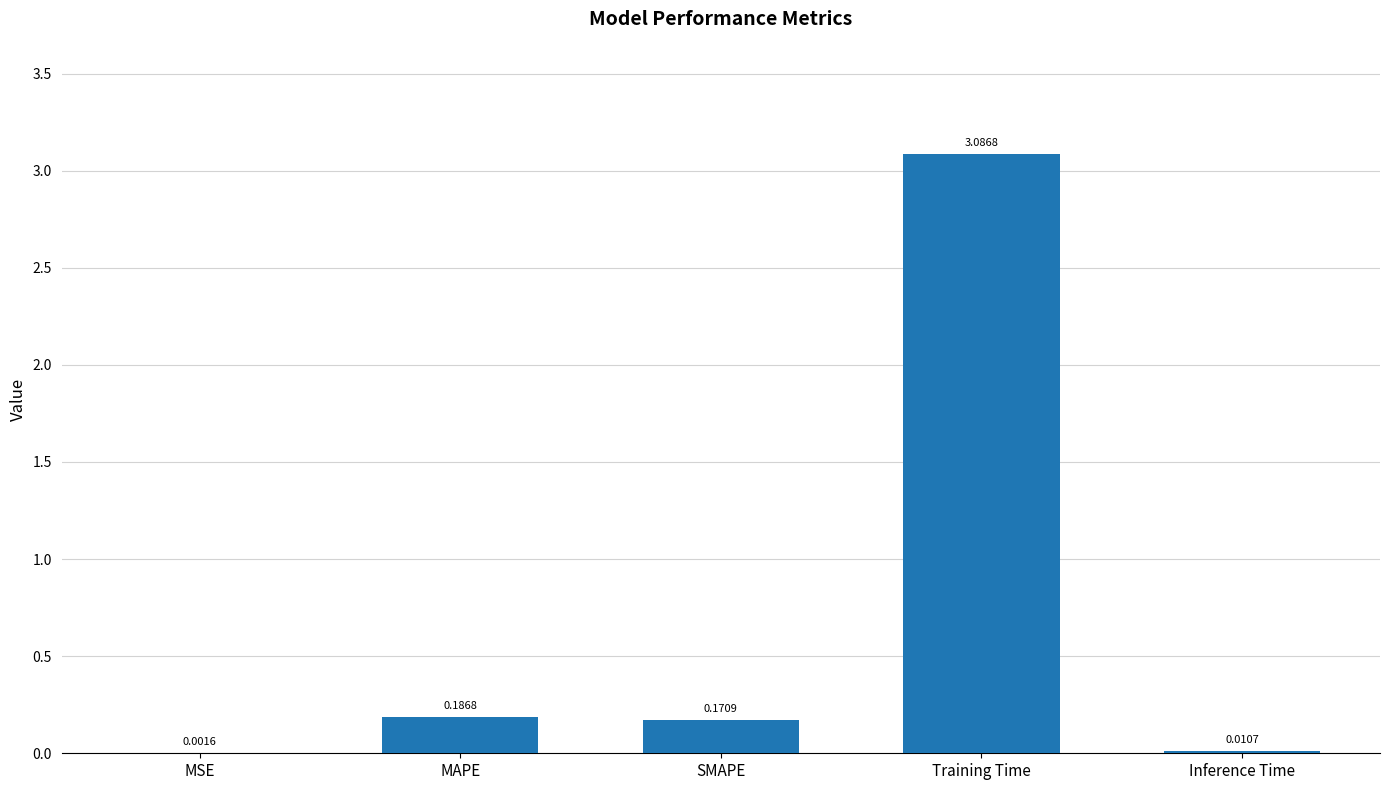

What is the sum of all values?

3.5